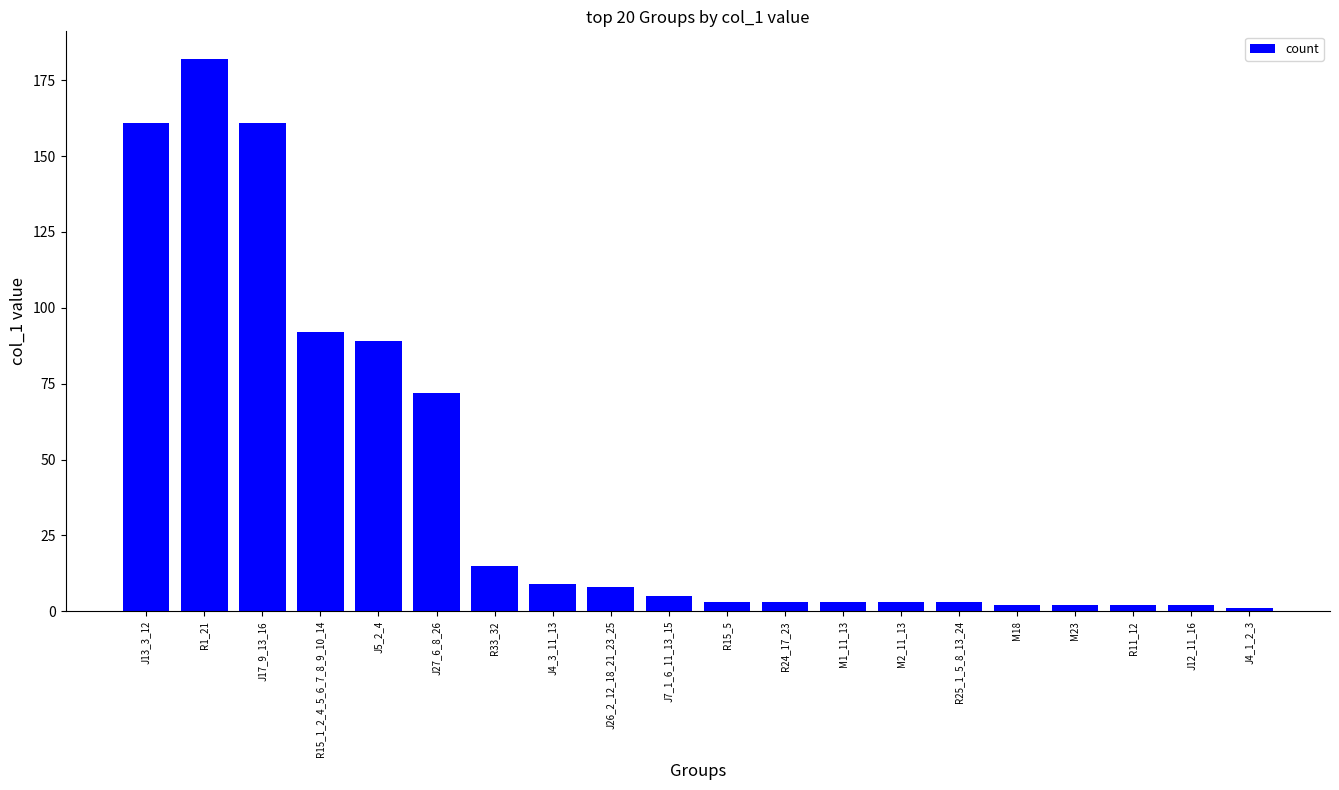

What position from the right is M18?

5